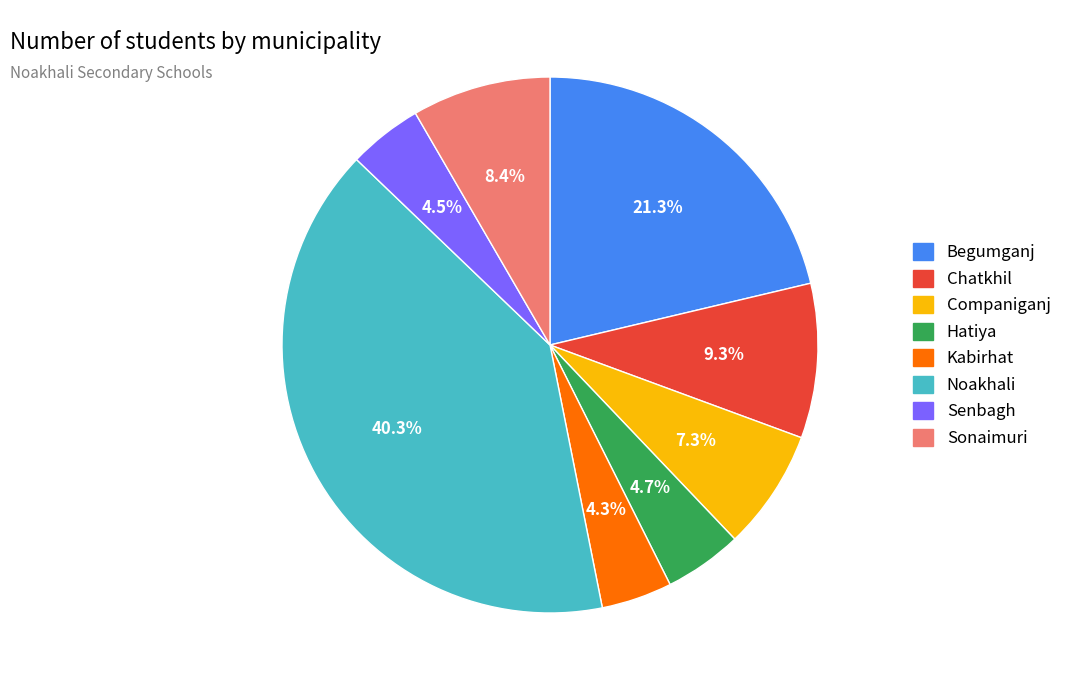

Is Kabirhat the majority of the pie?

No